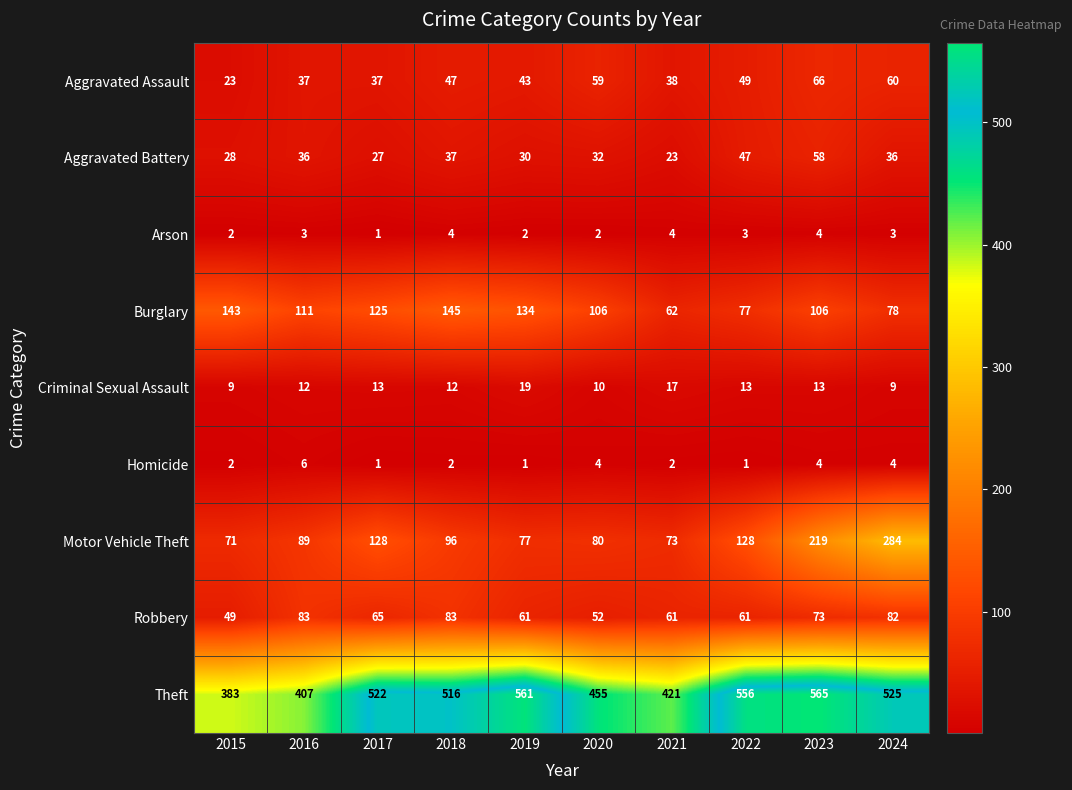

At how many categories does at least one series exceed 83?

10